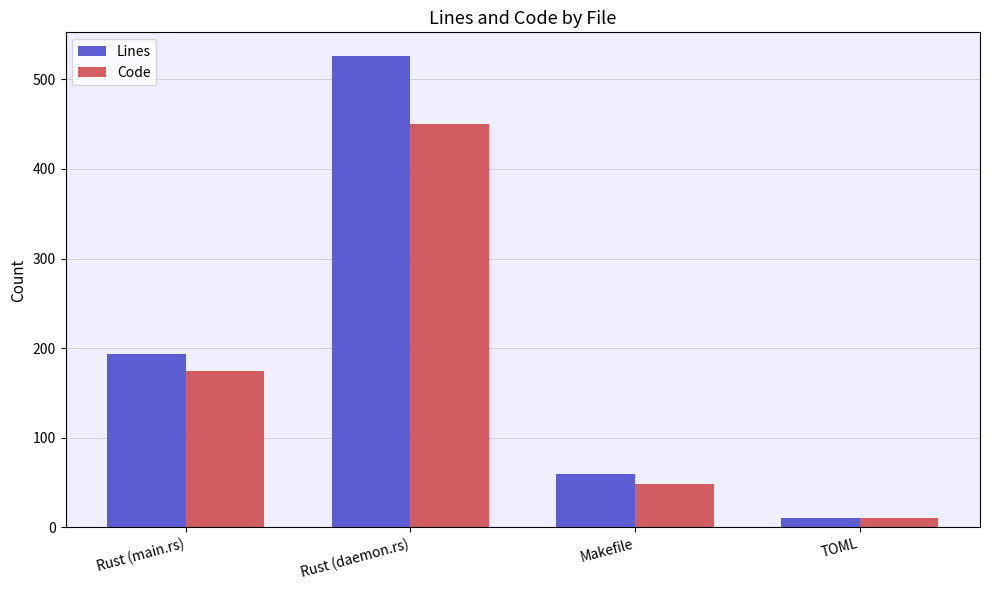

Does the chart contain any negative values?

No